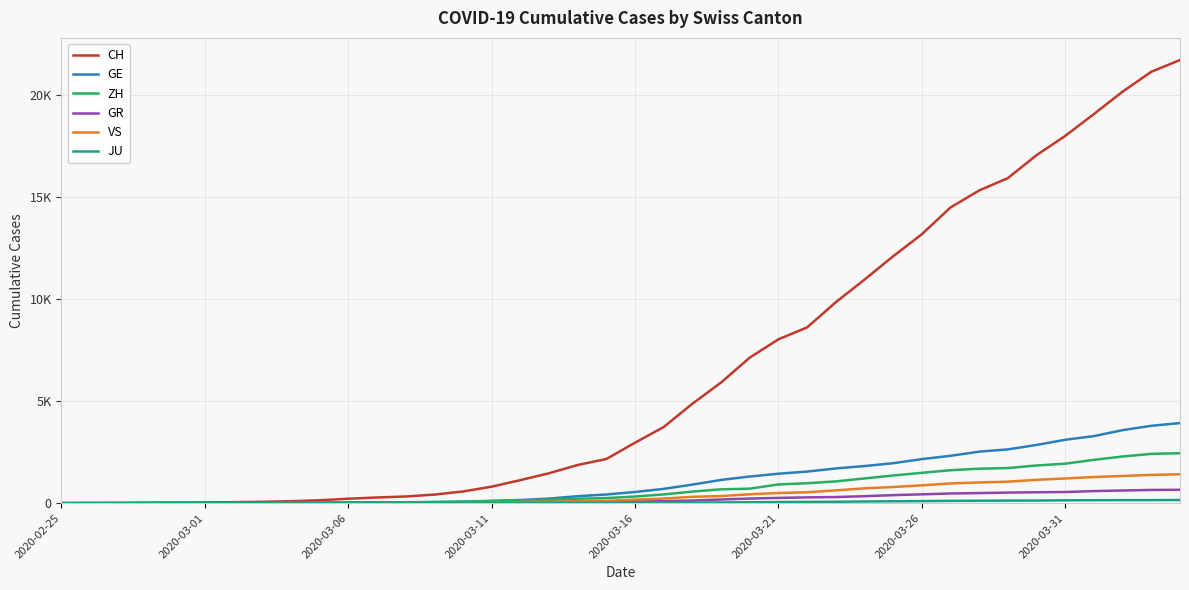

Is this an area chart (filled region under the line)?

No